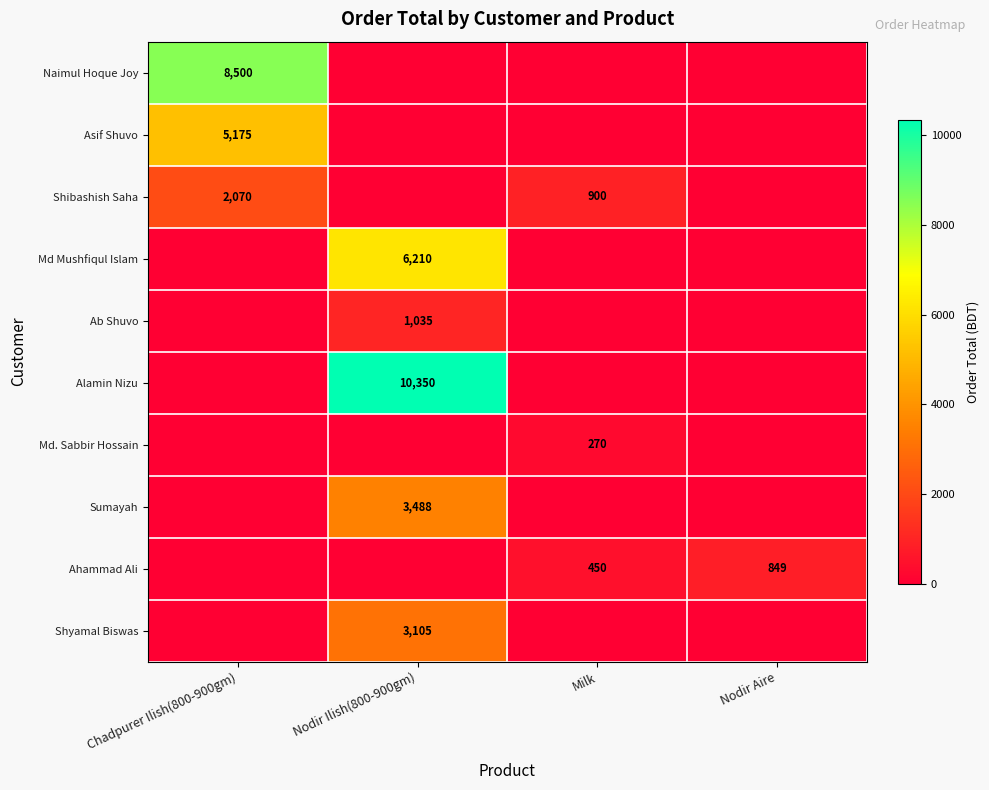

The value of Shibashish Saha at Milk is 211. True or false?

False